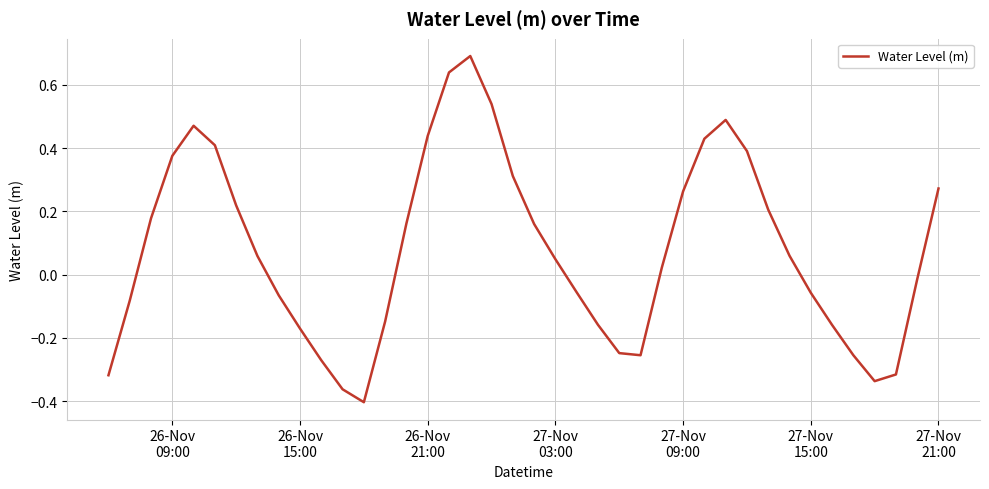

How many values exceed 0?

22